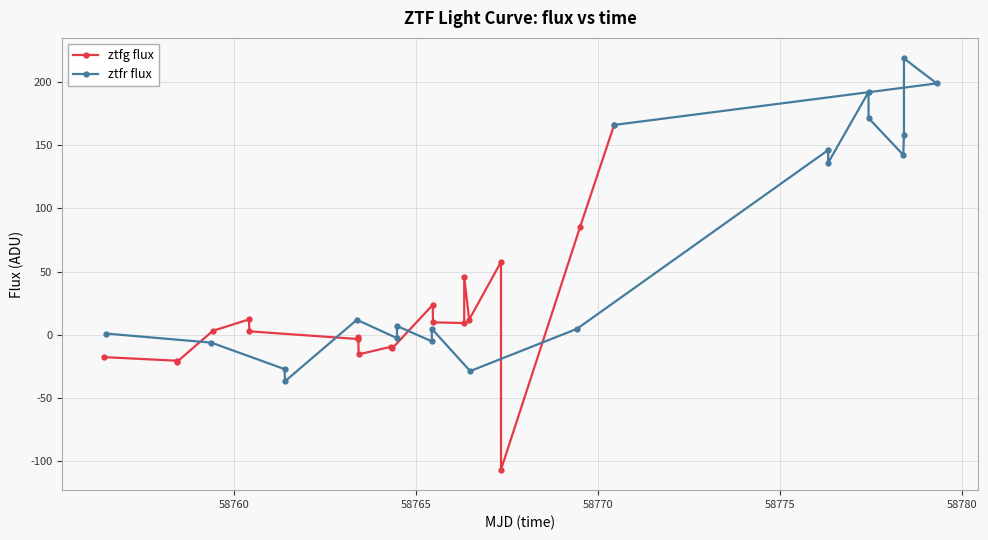

Reading left to right, what are all the values shown in this chart?

ztfg flux: -17.7	-20.6	-21.7	3.1	12.2	2.7	-3.4	-2.0	-15.6	-9.4	-10.7	23.7	9.8	9.2	45.4	12.0	57.7	-106.8	85.4	166.2
ztfr flux: 0.9	-6.3	-27.2	-36.9	11.8	-2.7	6.9	-5.2	4.7	-28.8	4.7	146.3	136.2	192.3	171.6	142.4	158.2	218.8	199.1	166.2